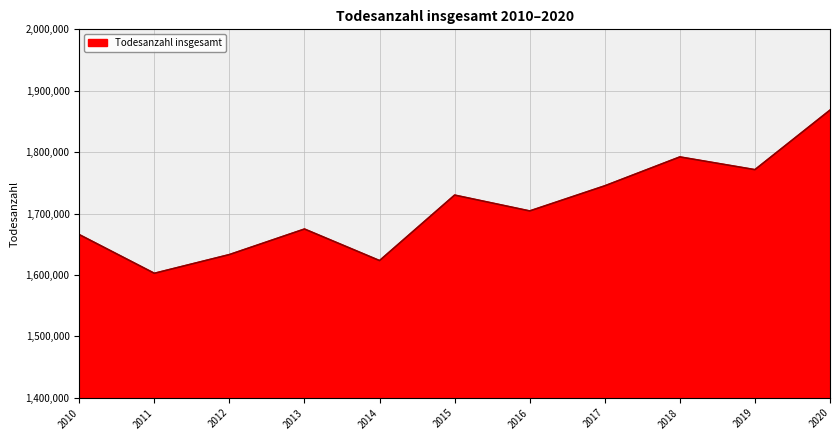

Where does the data first go above 1704196?

2015